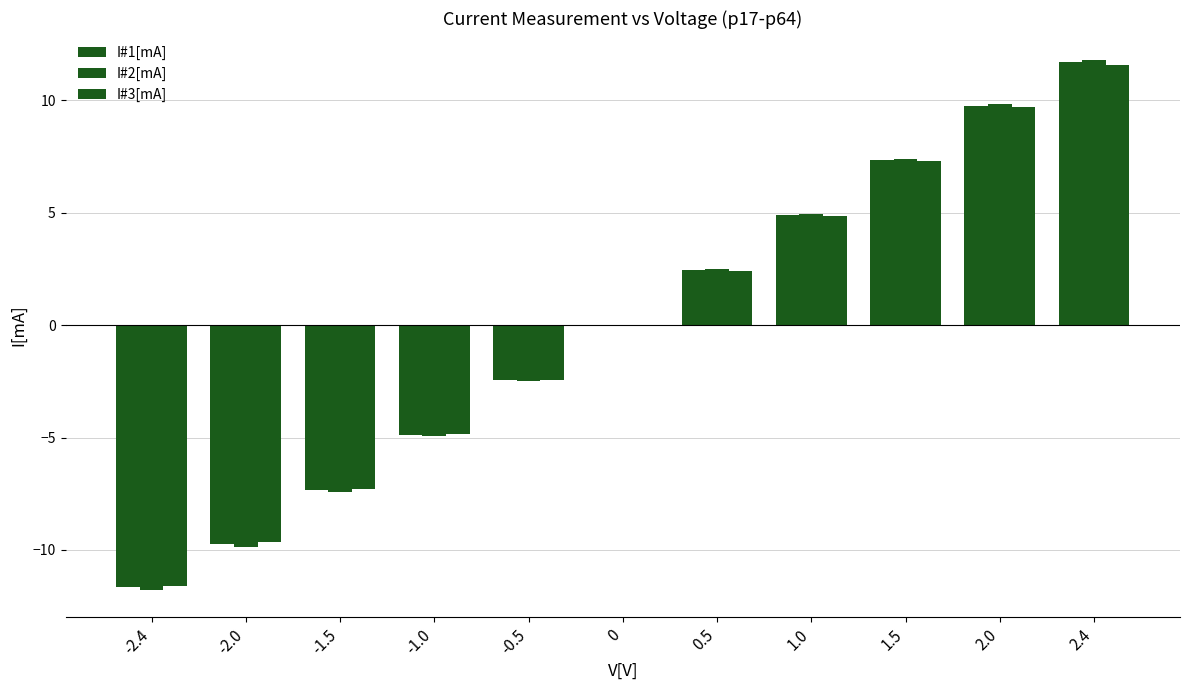

Are the bars horizontal?

No